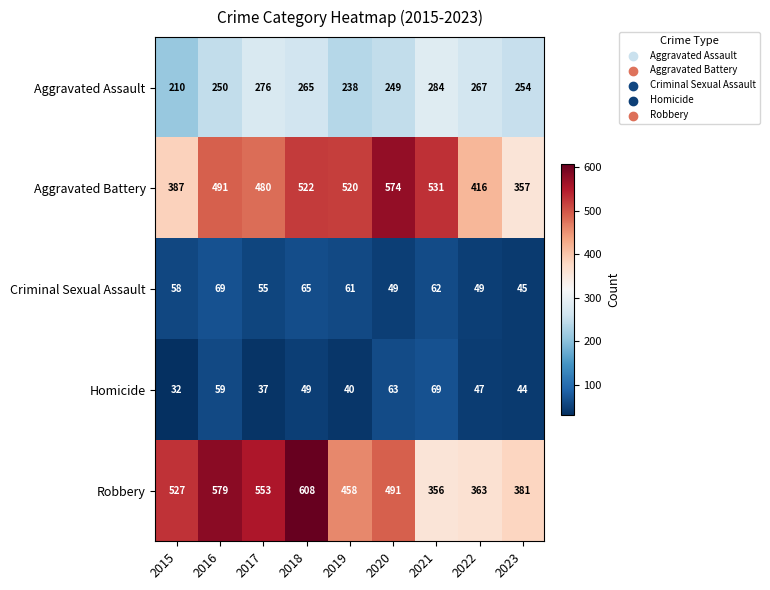

Which series has the largest range (max minus min)?

Robbery